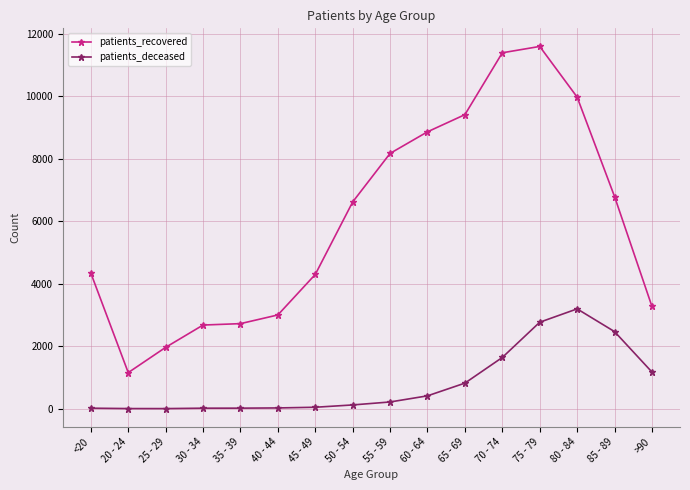

What is the difference between the patients_recovered values at 65 - 69 and 40 - 44?

6408